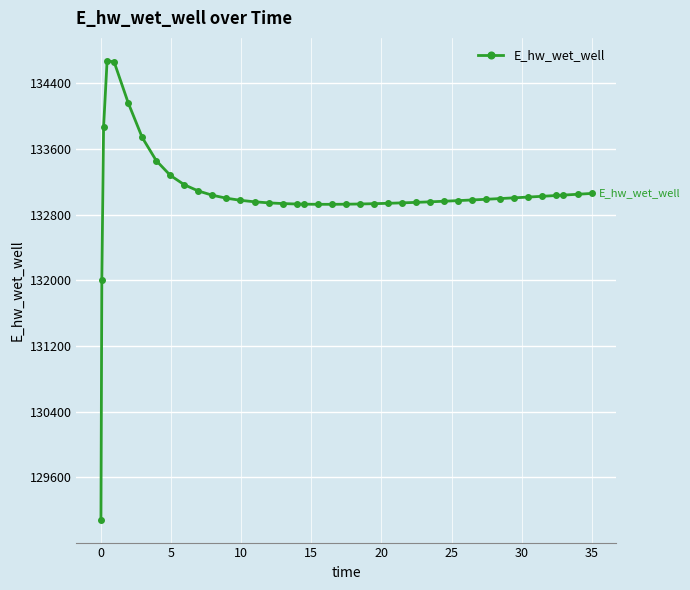

What is the value of the 14th point from the left?

132973.7